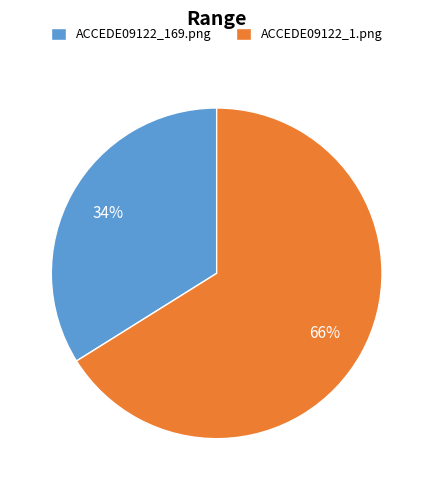

Combined, do ACCEDE09122_169.png and ACCEDE09122_1.png account for over 50%?

Yes